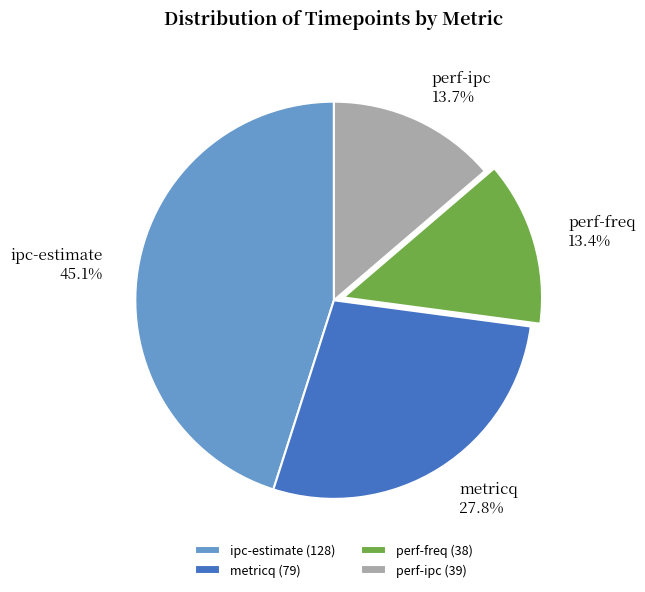

What is the ratio of the value at metricq to the value at perf-freq?

2.1